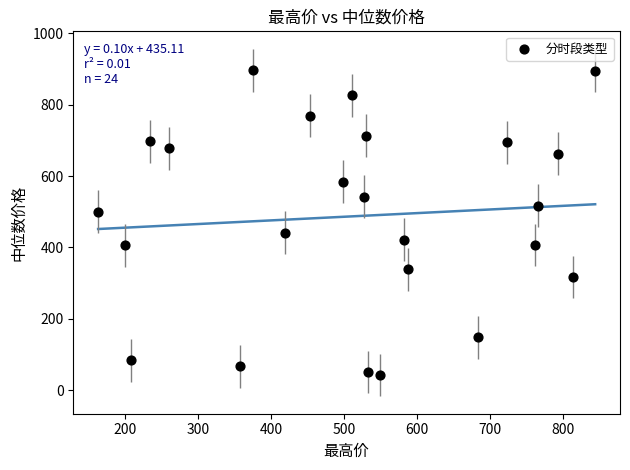

What is the range of X values (max minus min)?

681.6